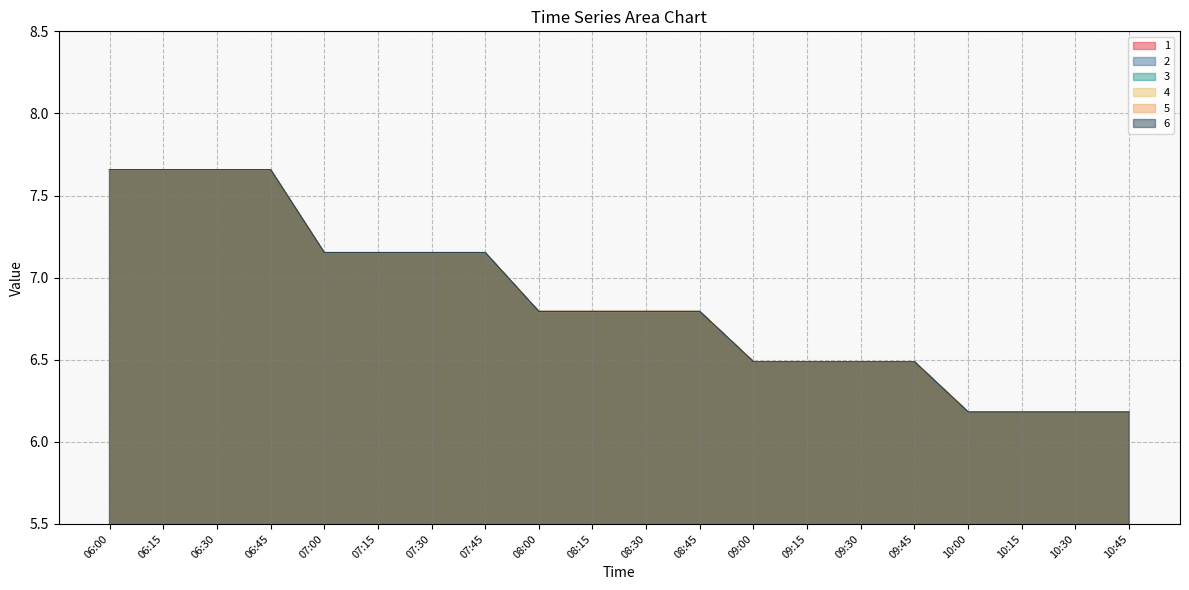

True or false: 6 and 2 cross at least once.

False